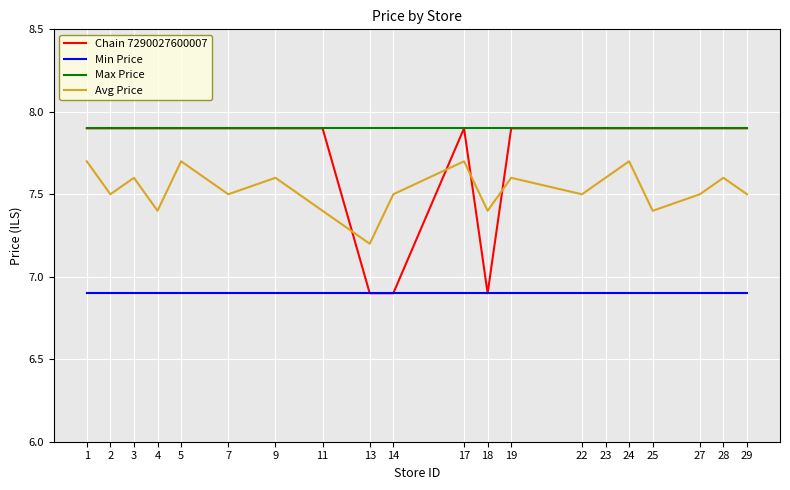

Which series has the largest total across all categories?

Max Price